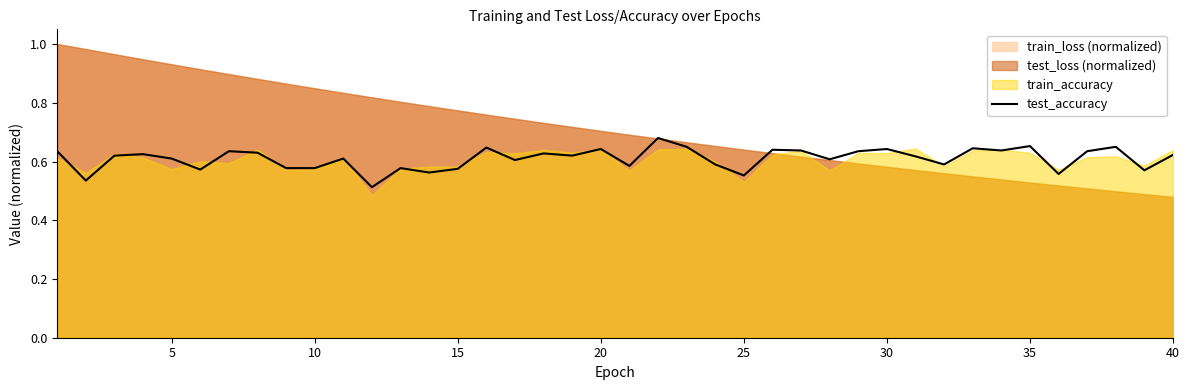

What is the smallest value displayed?

0.5